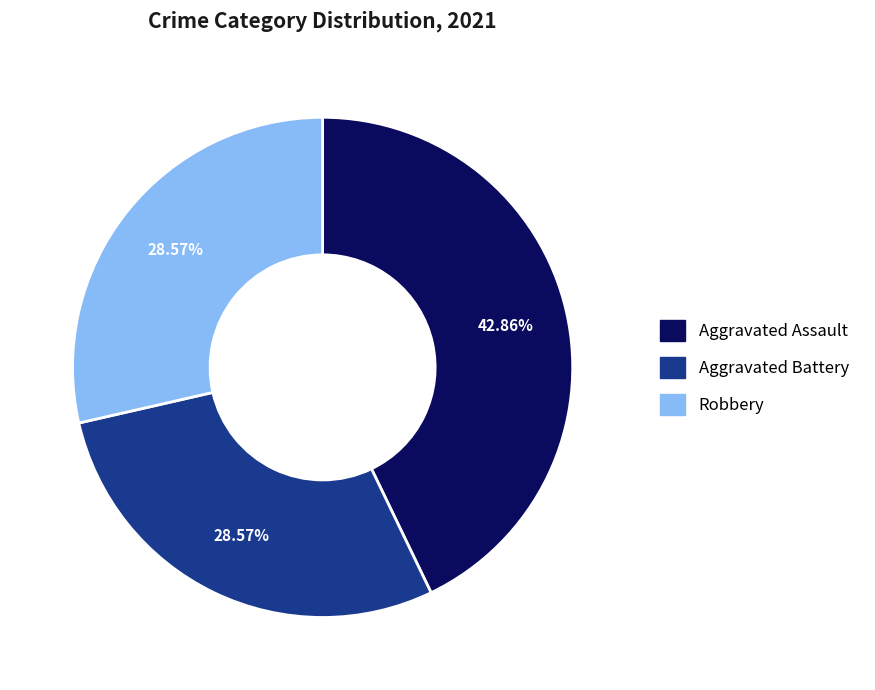

Is there any slice that represents more than half of the pie?

No